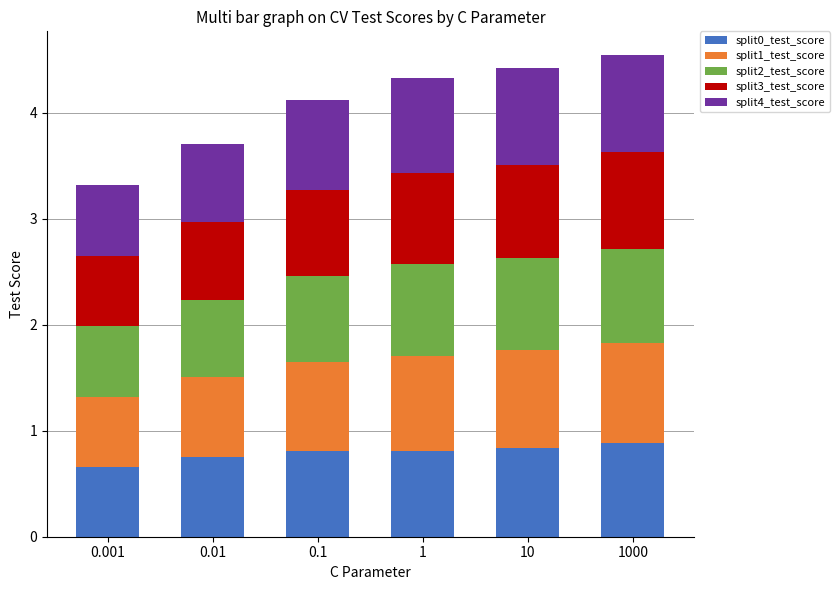

How many data points does each series have?

6